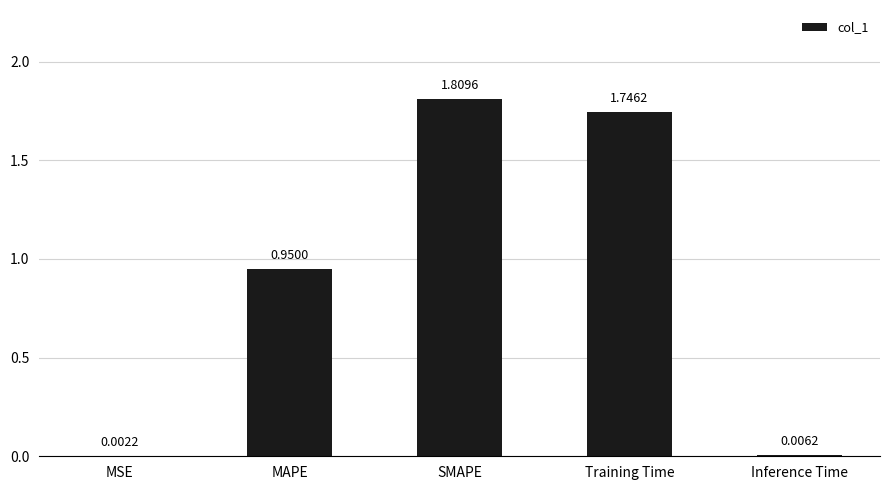

Which has a higher value, Inference Time or SMAPE?

SMAPE